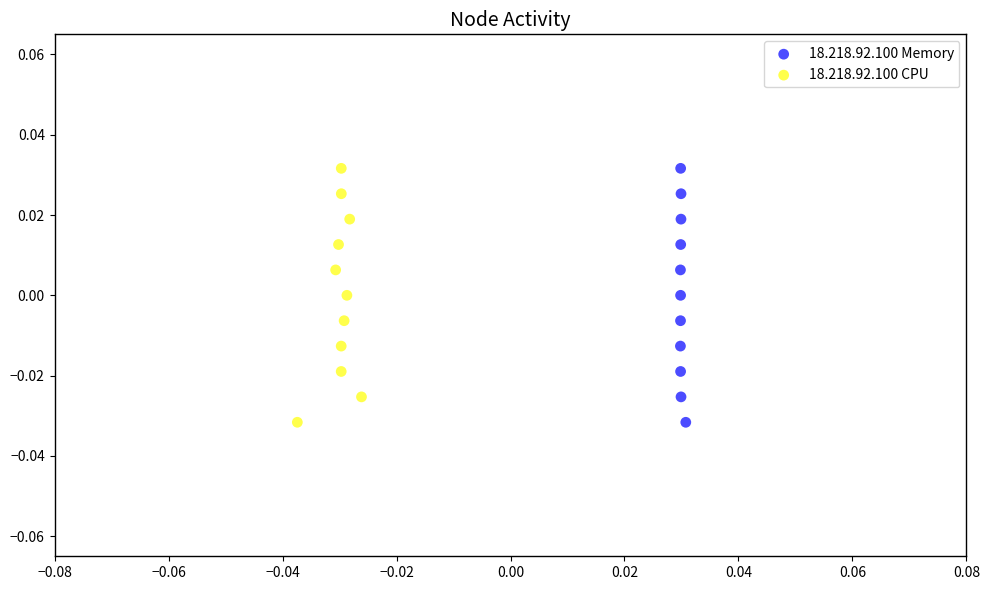

Which series has the largest Y range (max minus min)?

18.218.92.100 Memory